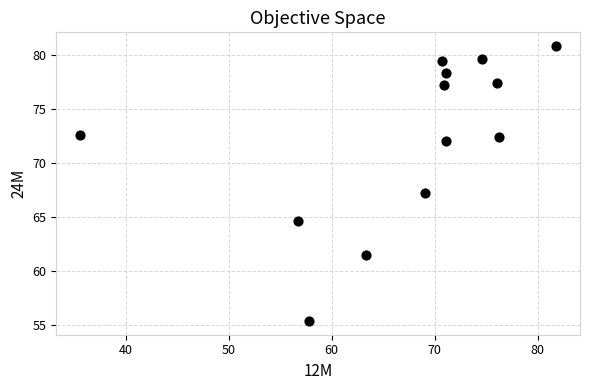

What is the range of Y values (max minus min)?

25.4